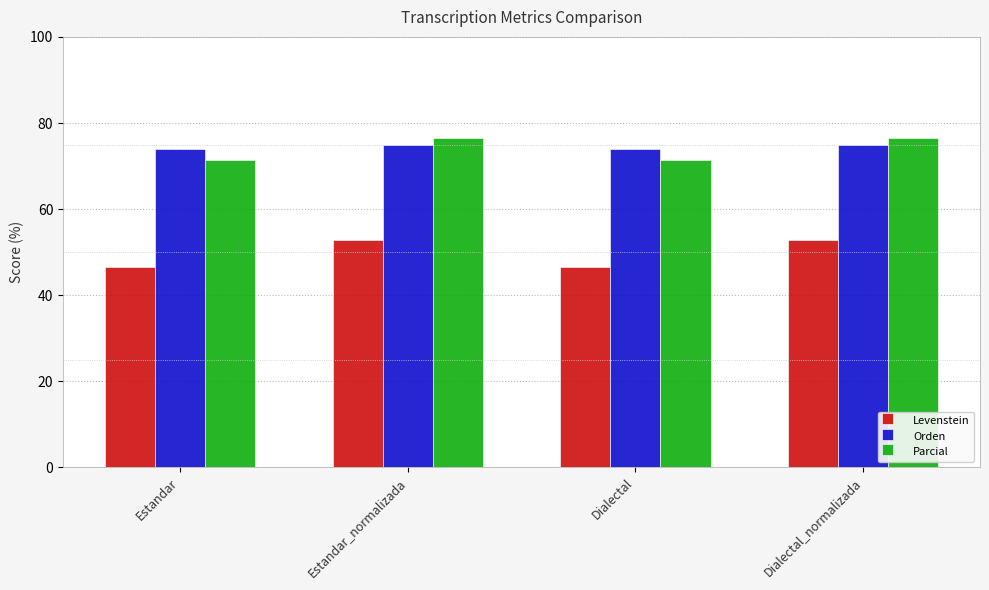

What is the spread (max minus min) of values at Dialectal?

27.2